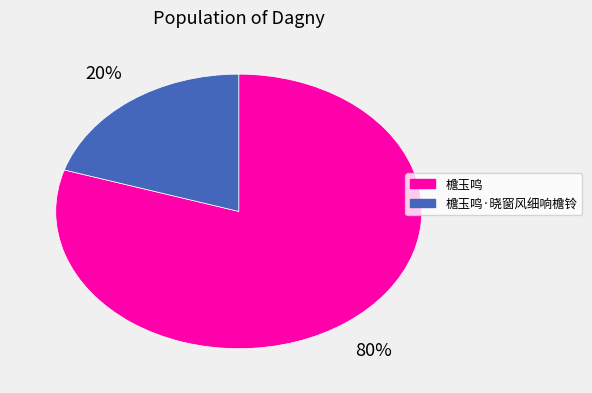

To the nearest percent, what is the difference between the largest and smallest slice percentages?

60%